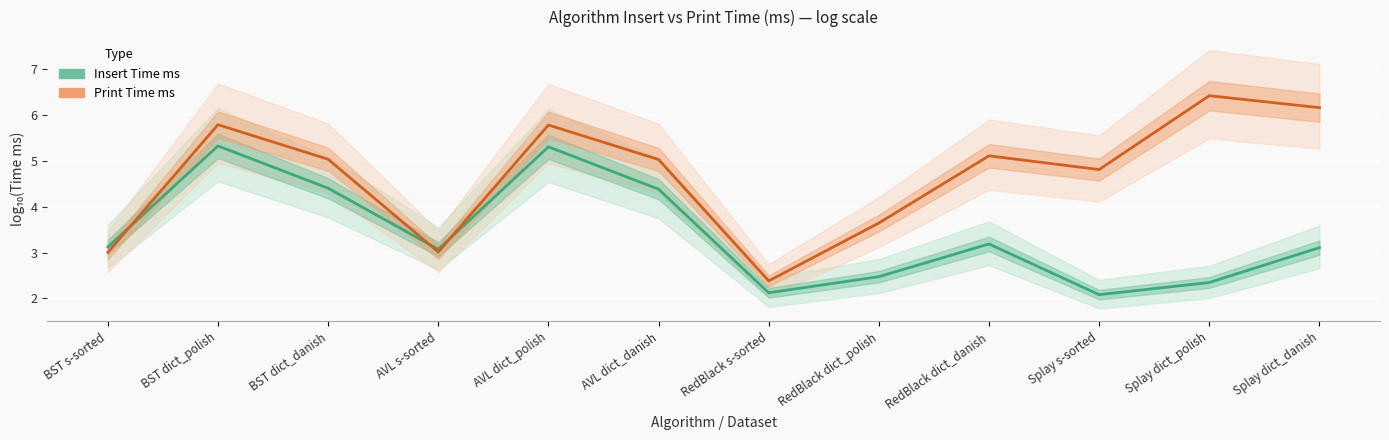

True or false: Insert Time ms has a value of 4.4 at BST dict_danish.

True